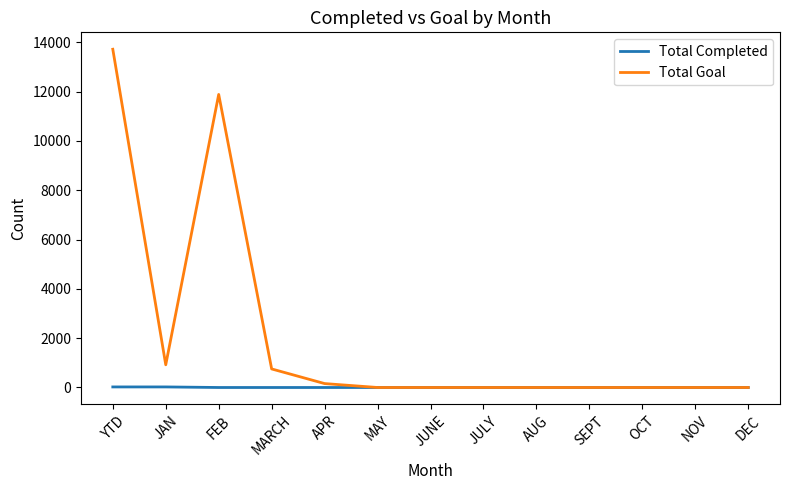

How many categories are shown in the chart?

13